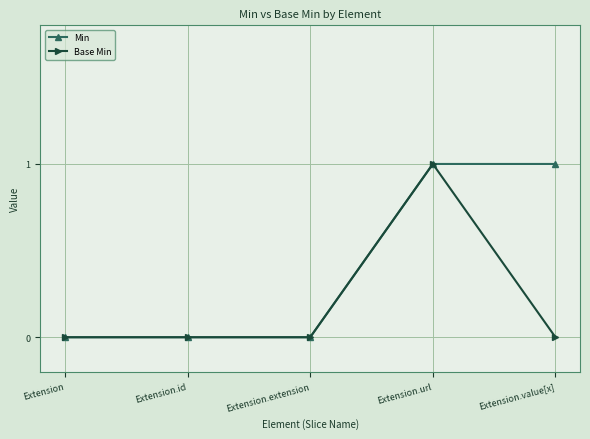

At which category is the sum across all series the highest?

Extension.url